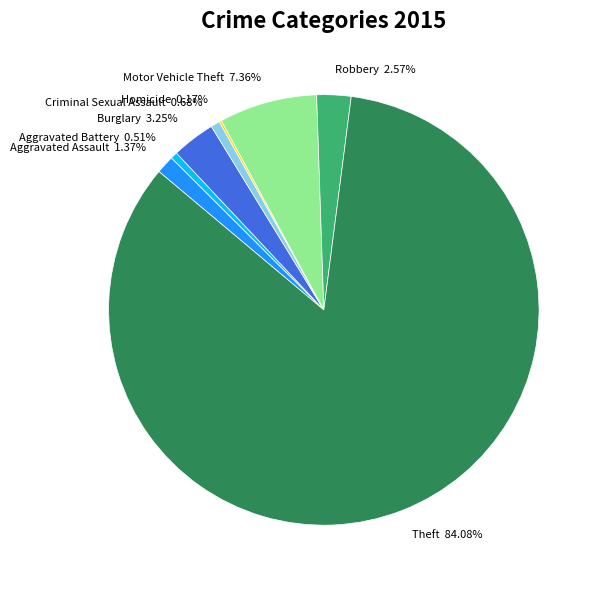

The Criminal Sexual Assault slice represents 1% of the pie. True or false?

True